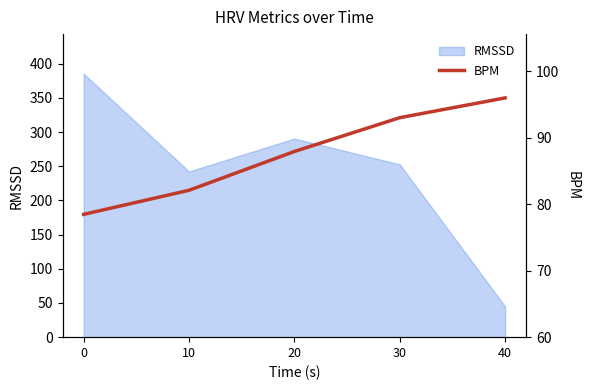

What is the maximum value for RMSSD?

385.6